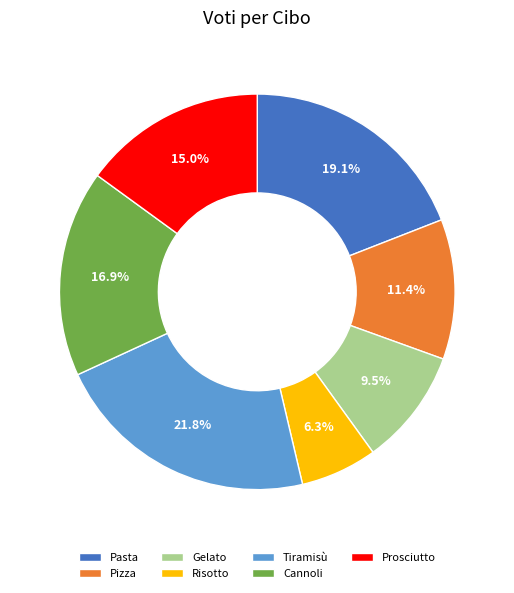

To the nearest percent, what portion does Pasta represent?

19%